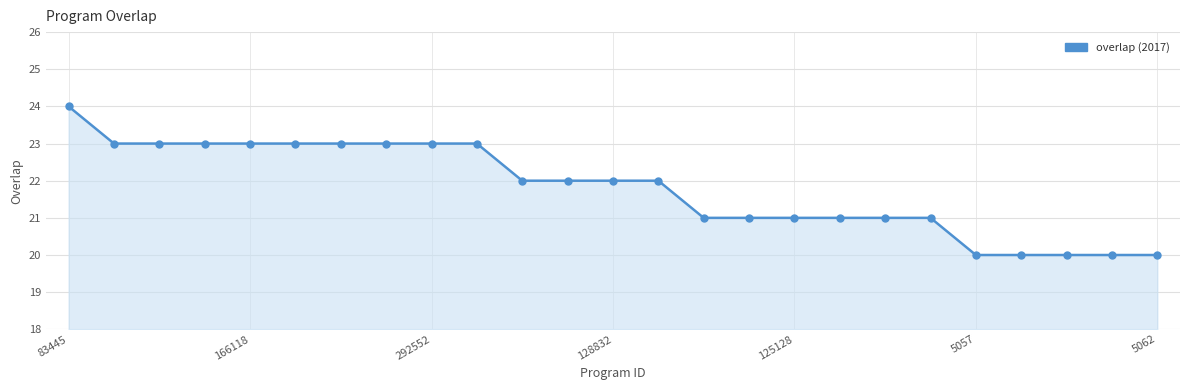

What is the difference between the maximum and minimum values?

4